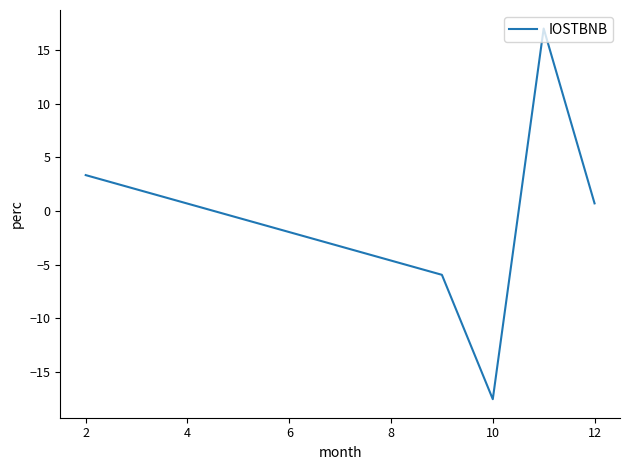

What is the greatest value displayed?

17.0